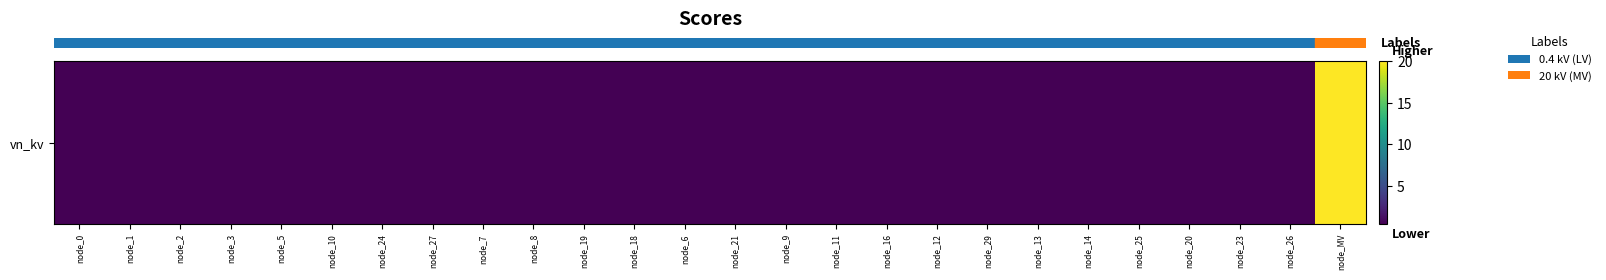

The chart shows a value of 0.4 at node_13. True or false?

True